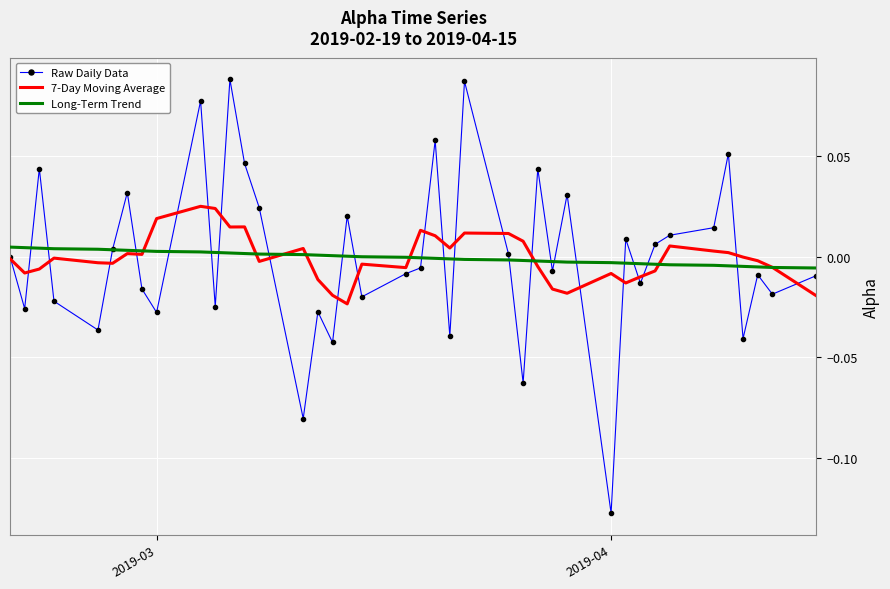

Which series has the largest range (max minus min)?

Raw Daily Data